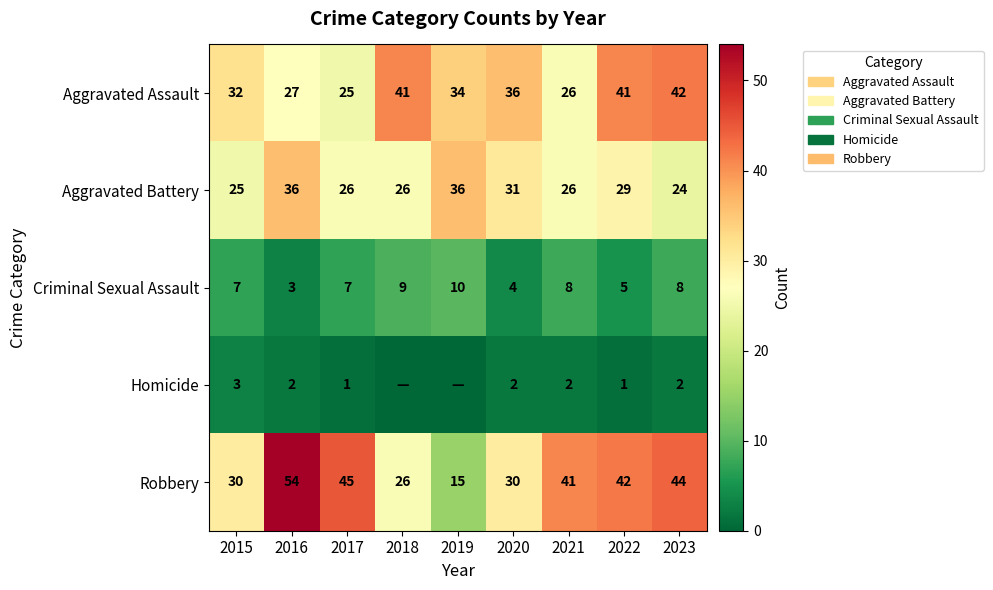

Rank the series at 2020 from highest to lowest value.

Aggravated Assault, Aggravated Battery, Robbery, Criminal Sexual Assault, Homicide